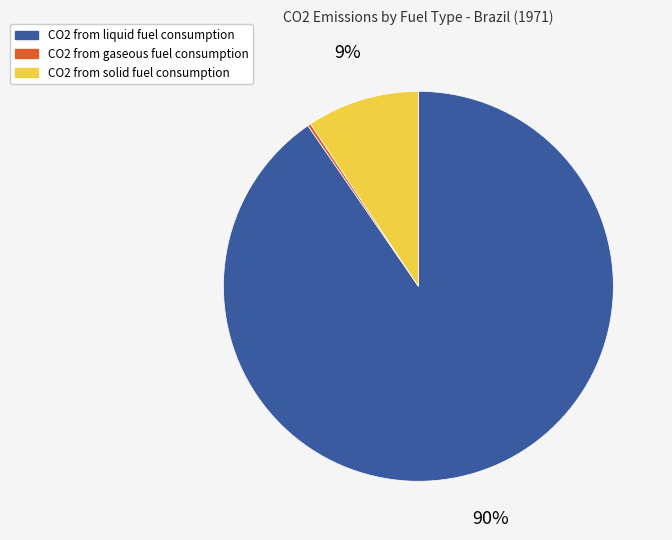

Is CO2 from liquid fuel consumption the majority of the pie?

Yes